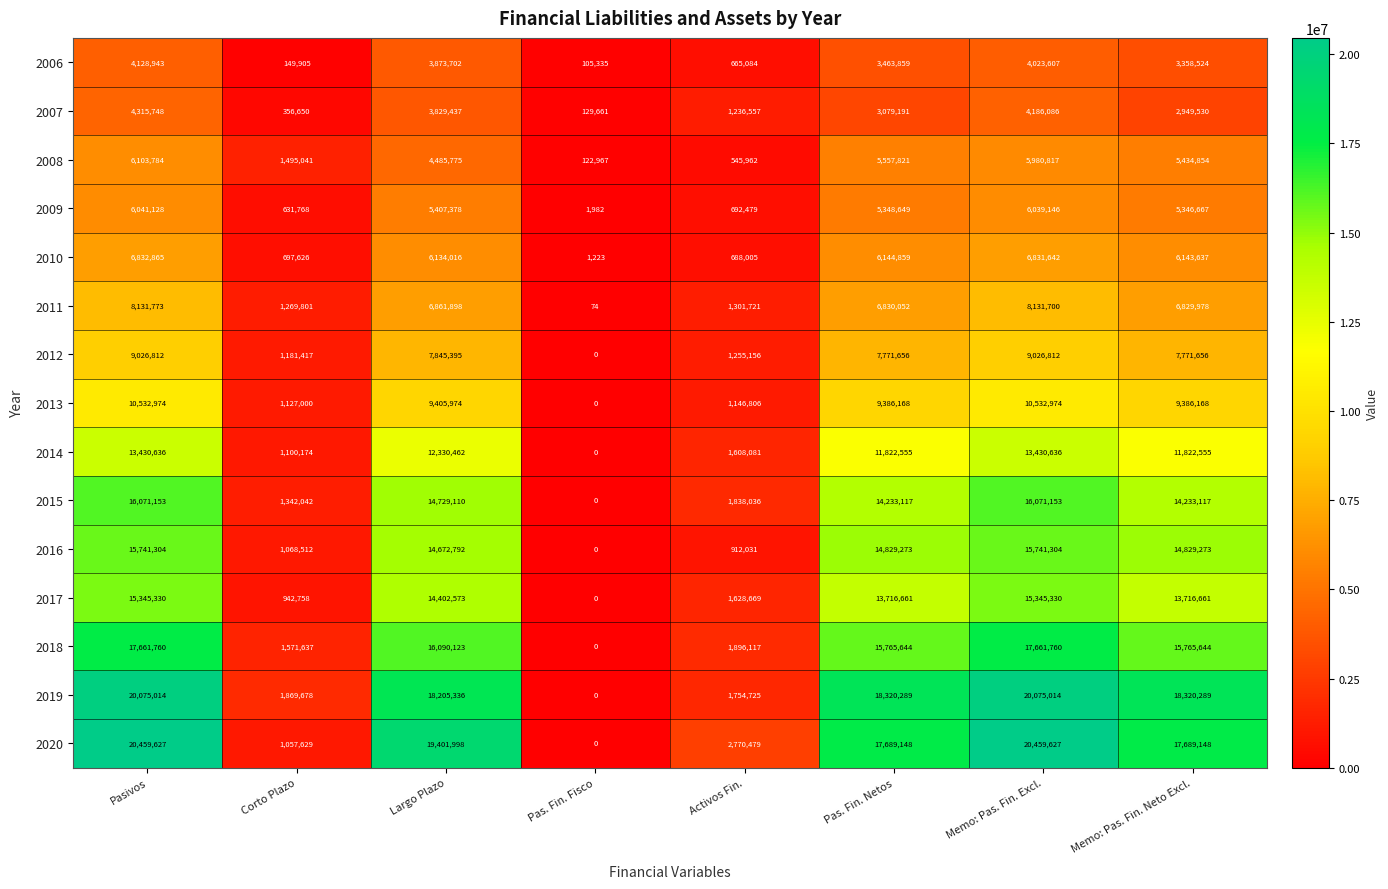

What is the difference between the highest and lowest values at Pas. Fin. Fisco?

129661